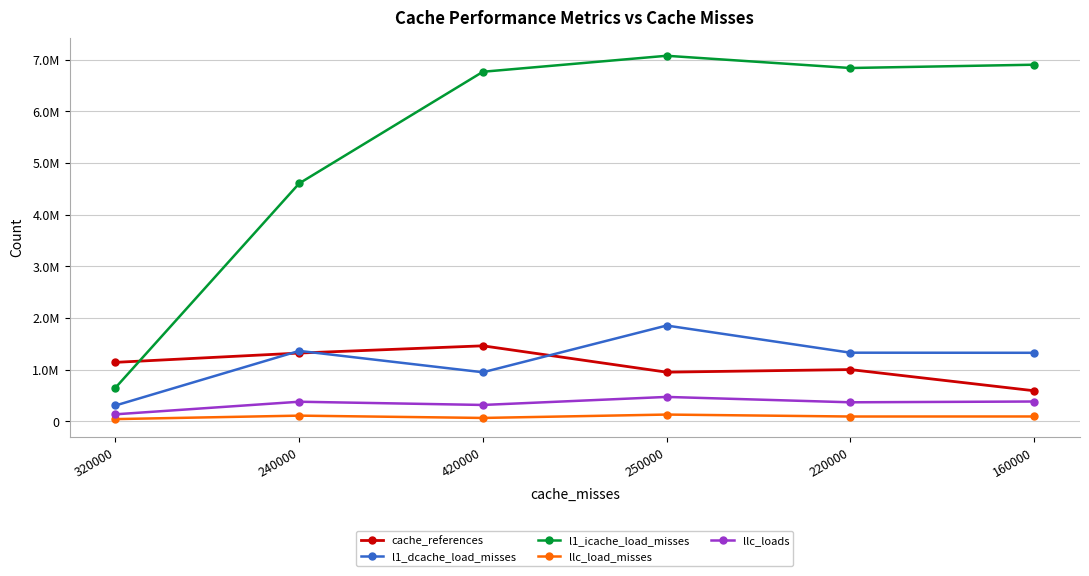

Where is llc_loads nearest to the value 302239?

420000